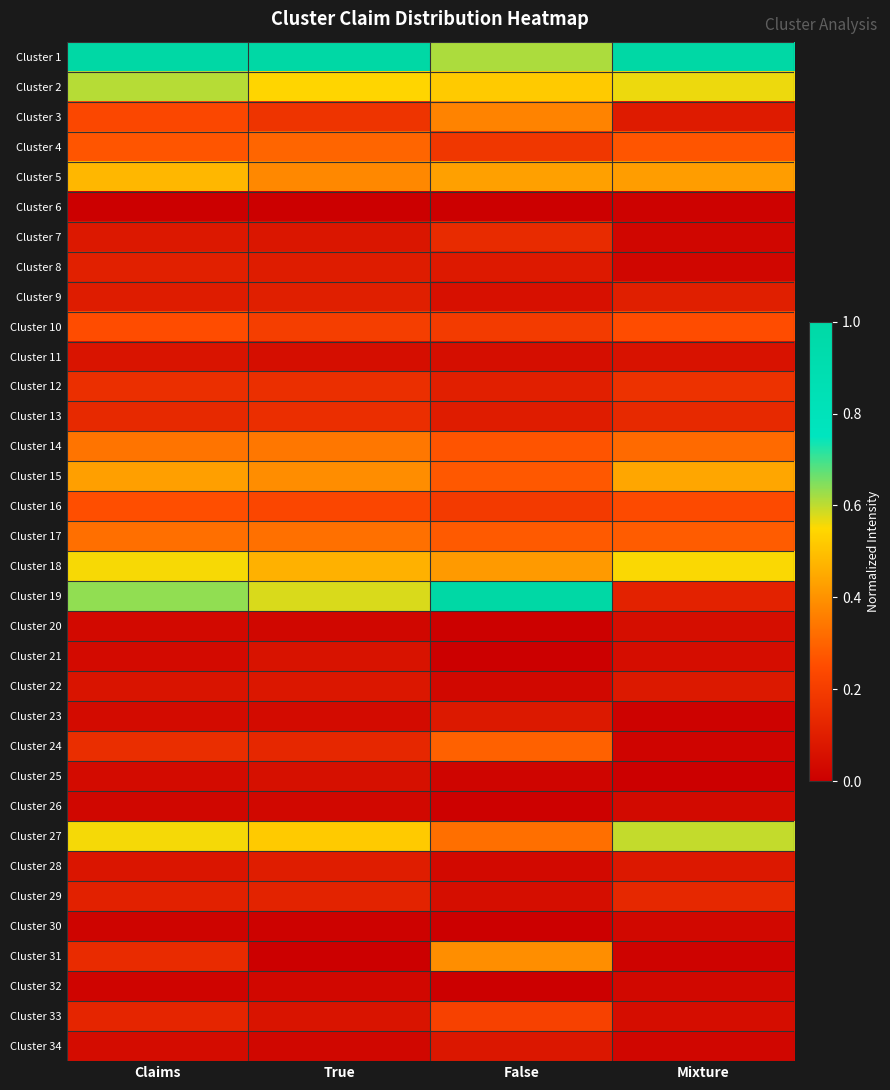

Reading left to right, what are all the values shown in this chart?

Cluster 1: Claims=1.0	True=1.0	False=0.6	Mixture=1.0
Cluster 2: Claims=0.6	True=0.5	False=0.5	Mixture=0.6
Cluster 3: Claims=0.2	True=0.2	False=0.4	Mixture=0.1
Cluster 4: Claims=0.3	True=0.3	False=0.2	Mixture=0.3
Cluster 5: Claims=0.5	True=0.4	False=0.4	Mixture=0.4
Cluster 6: Claims=0.0	True=0.0	False=0.0	Mixture=0.0
Cluster 7: Claims=0.1	True=0.1	False=0.1	Mixture=0.0
Cluster 8: Claims=0.1	True=0.1	False=0.1	Mixture=0.0
Cluster 9: Claims=0.1	True=0.1	False=0.1	Mixture=0.1
Cluster 10: Claims=0.3	True=0.2	False=0.2	Mixture=0.3
Cluster 11: Claims=0.1	True=0.0	False=0.0	Mixture=0.1
Cluster 12: Claims=0.2	True=0.2	False=0.1	Mixture=0.2
Cluster 13: Claims=0.1	True=0.2	False=0.1	Mixture=0.1
Cluster 14: Claims=0.3	True=0.3	False=0.3	Mixture=0.3
Cluster 15: Claims=0.4	True=0.4	False=0.3	Mixture=0.4
Cluster 16: Claims=0.3	True=0.2	False=0.2	Mixture=0.2
Cluster 17: Claims=0.3	True=0.3	False=0.3	Mixture=0.3
Cluster 18: Claims=0.6	True=0.5	False=0.4	Mixture=0.6
Cluster 19: Claims=0.6	True=0.6	False=1.0	Mixture=0.1
Cluster 20: Claims=0.0	True=0.0	False=0.0	Mixture=0.0
Cluster 21: Claims=0.0	True=0.1	False=0.0	Mixture=0.0
Cluster 22: Claims=0.1	True=0.1	False=0.0	Mixture=0.1
Cluster 23: Claims=0.0	True=0.0	False=0.1	Mixture=0.0
Cluster 24: Claims=0.2	True=0.1	False=0.3	Mixture=0.0
Cluster 25: Claims=0.0	True=0.1	False=0.0	Mixture=0.0
Cluster 26: Claims=0.0	True=0.0	False=0.0	Mixture=0.0
Cluster 27: Claims=0.6	True=0.5	False=0.3	Mixture=0.6
Cluster 28: Claims=0.1	True=0.1	False=0.0	Mixture=0.1
Cluster 29: Claims=0.1	True=0.1	False=0.0	Mixture=0.1
Cluster 30: Claims=0.0	True=0.0	False=0.0	Mixture=0.0
Cluster 31: Claims=0.1	True=0.0	False=0.4	Mixture=0.0
Cluster 32: Claims=0.0	True=0.0	False=0.0	Mixture=0.0
Cluster 33: Claims=0.1	True=0.1	False=0.2	Mixture=0.0
Cluster 34: Claims=0.0	True=0.0	False=0.1	Mixture=0.0